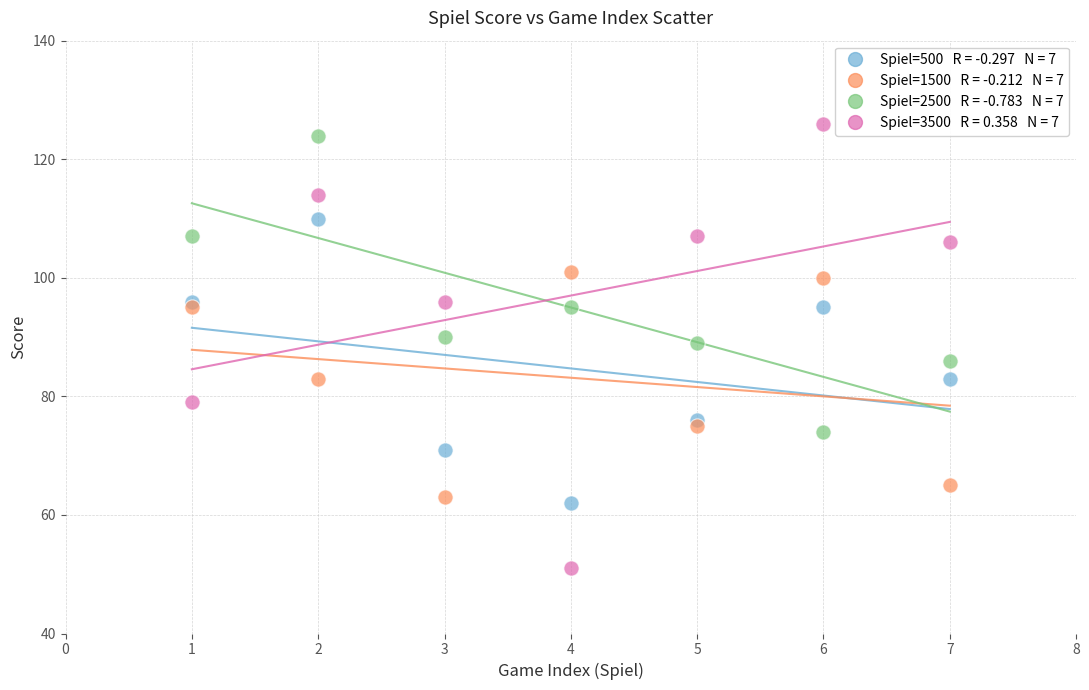

Across all series, what Y value is closest to 88?

89